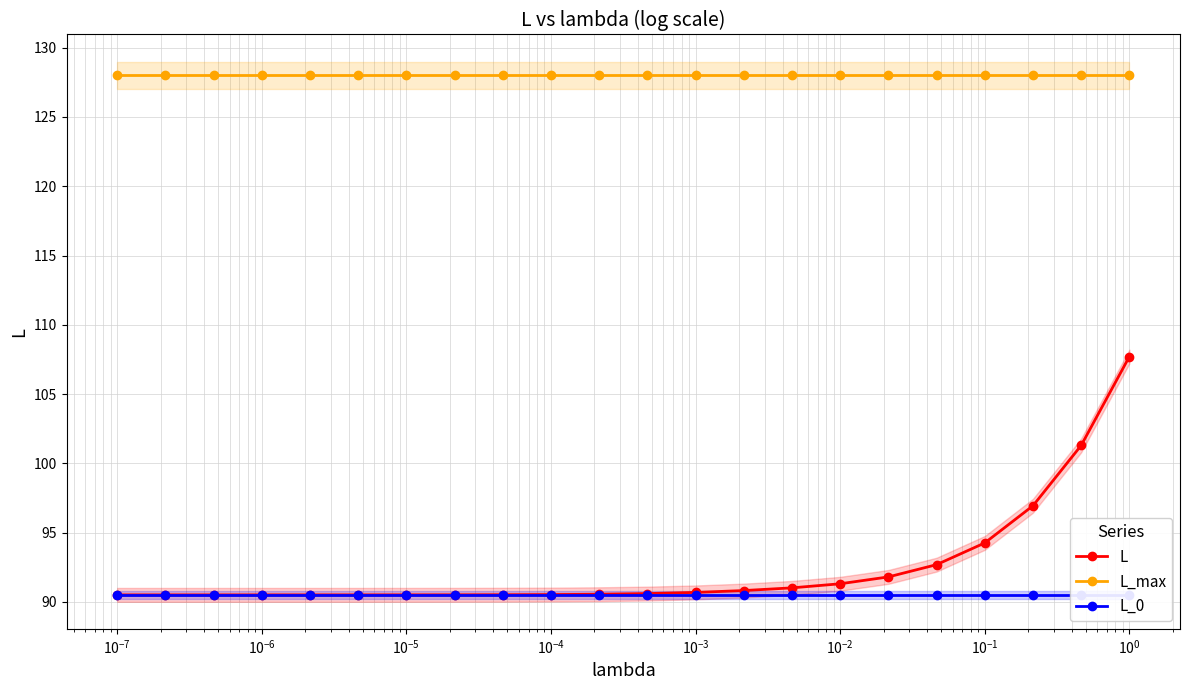

True or false: L and L_max intersect in this chart.

False